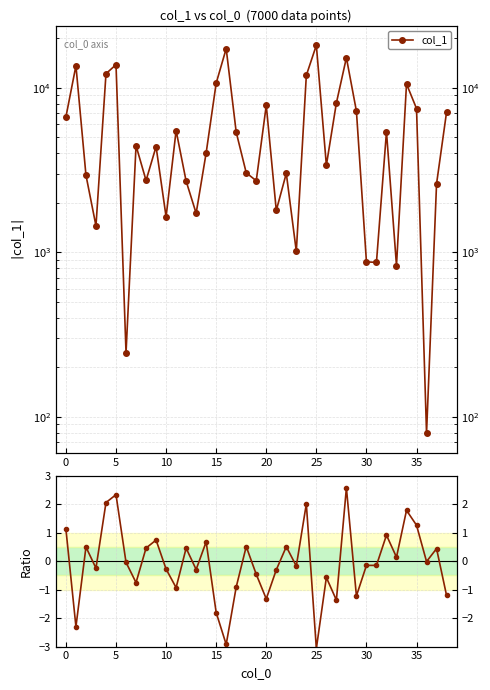

At which label does col_1 / mean|col_1| reach its peak?

28